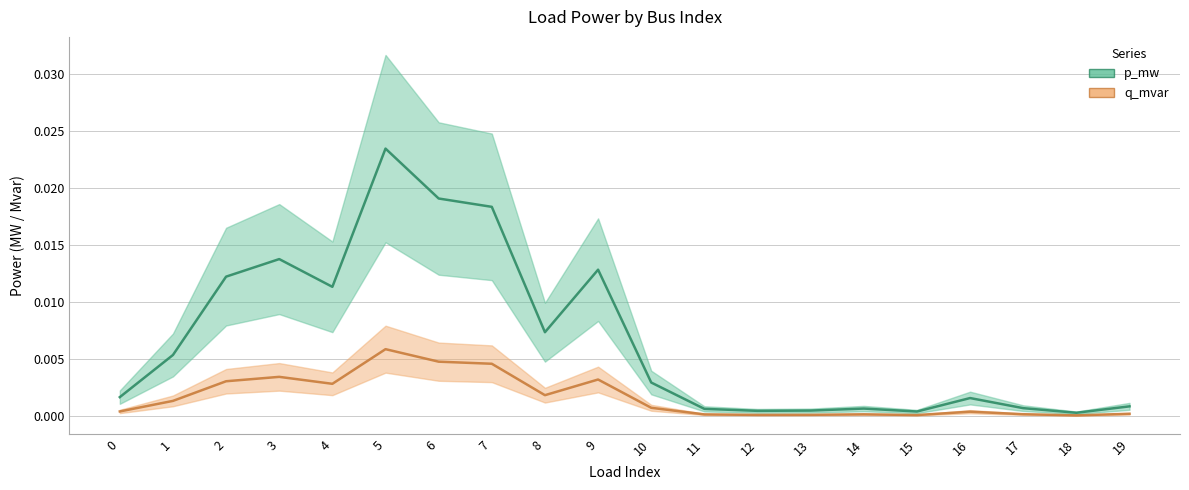

List the series in order of their overall mean, lowest first.

q_mvar, p_mw